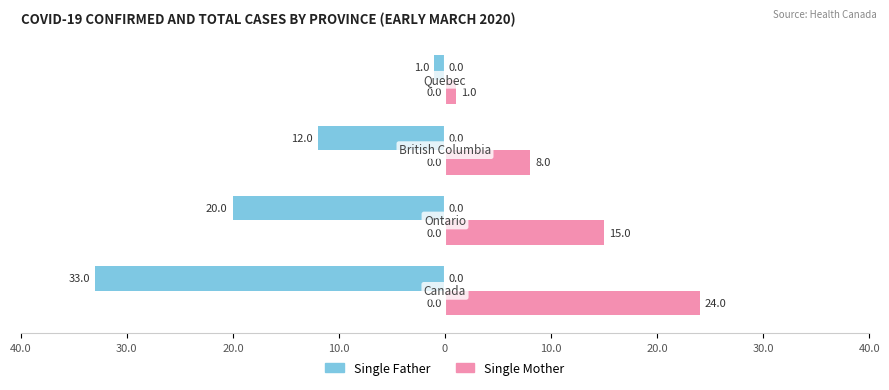

What are all the series names shown in the legend?

Single Father, Single Mother